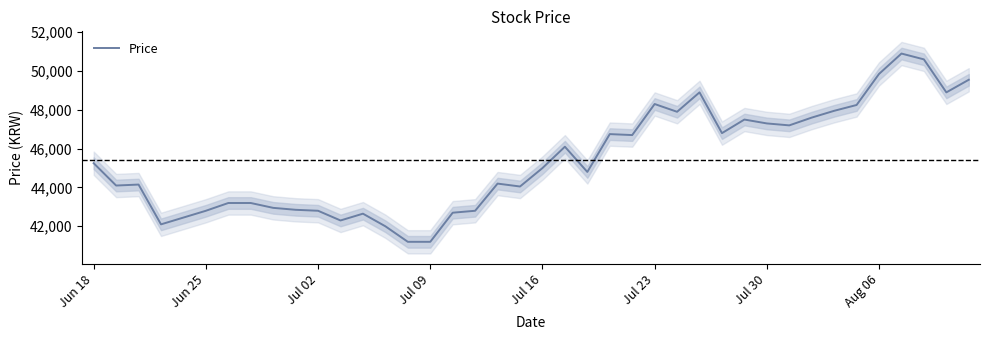

Reading left to right, extract all data points from this chart.

45250	44100	44150	42100	42450	42800	43200	43200	42950	42850	42800	42300	42650	42000	41200	41200	42700	42800	44200	44050	45000	46100	44800	46750	46700	48300	47900	48900	46800	47500	47300	47200	47600	47950	48250	49850	50900	50600	48900	49550